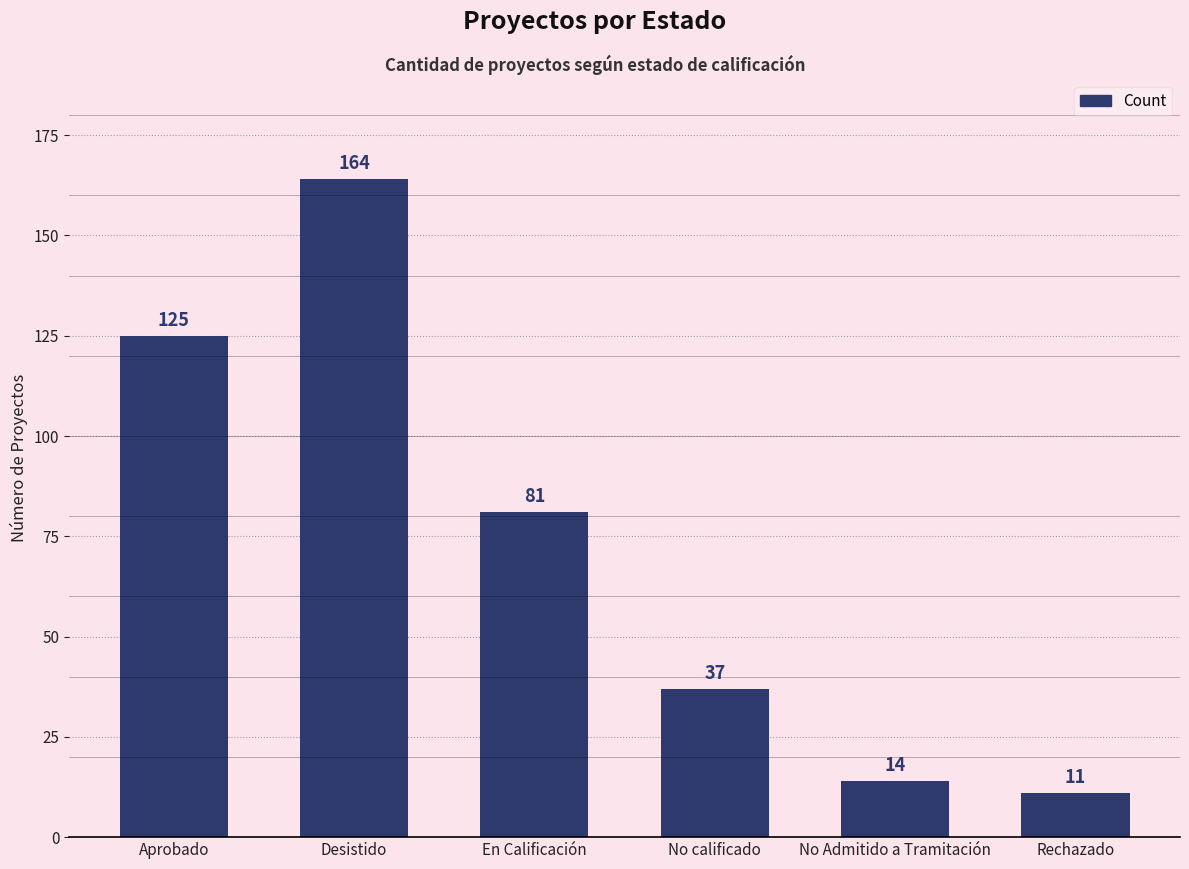

Reading right to left, what are all the values shown in this chart?

11	14	37	81	164	125